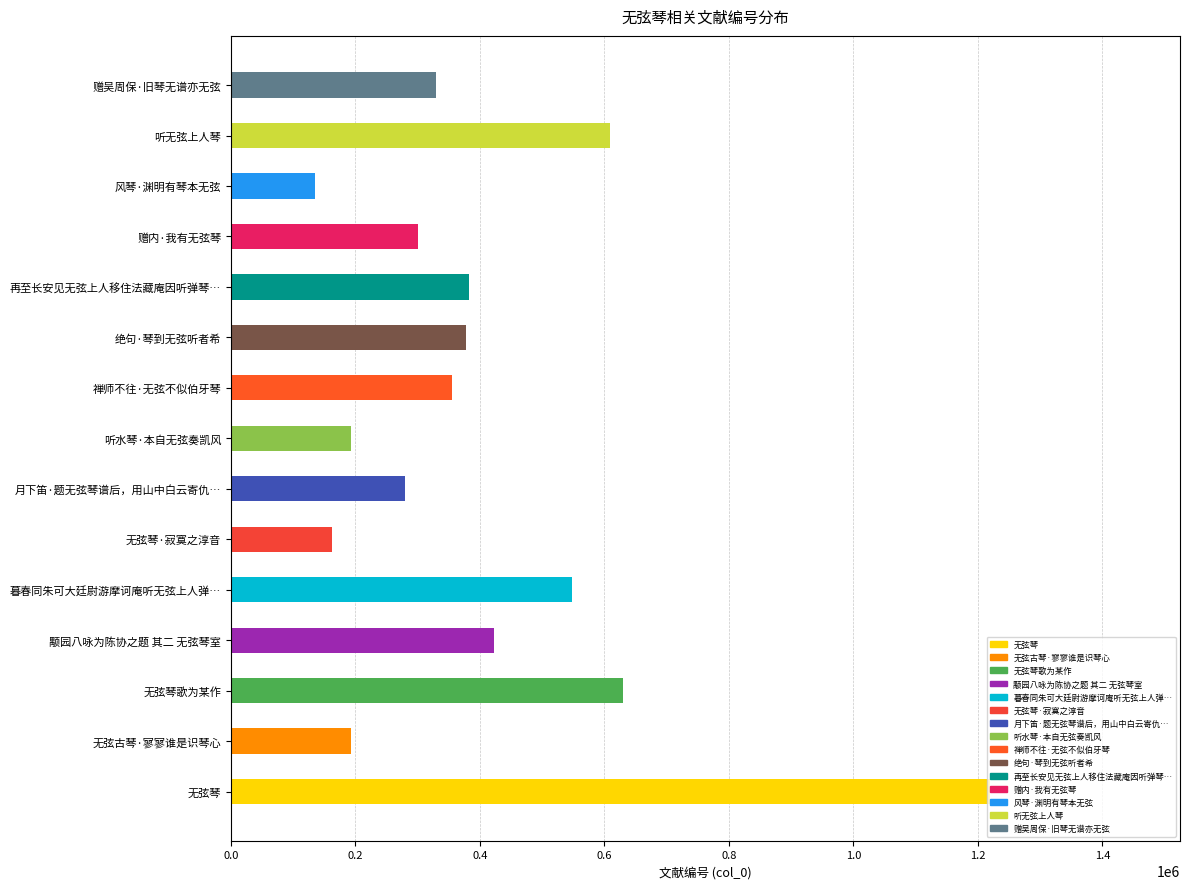

What is the average value?

408915